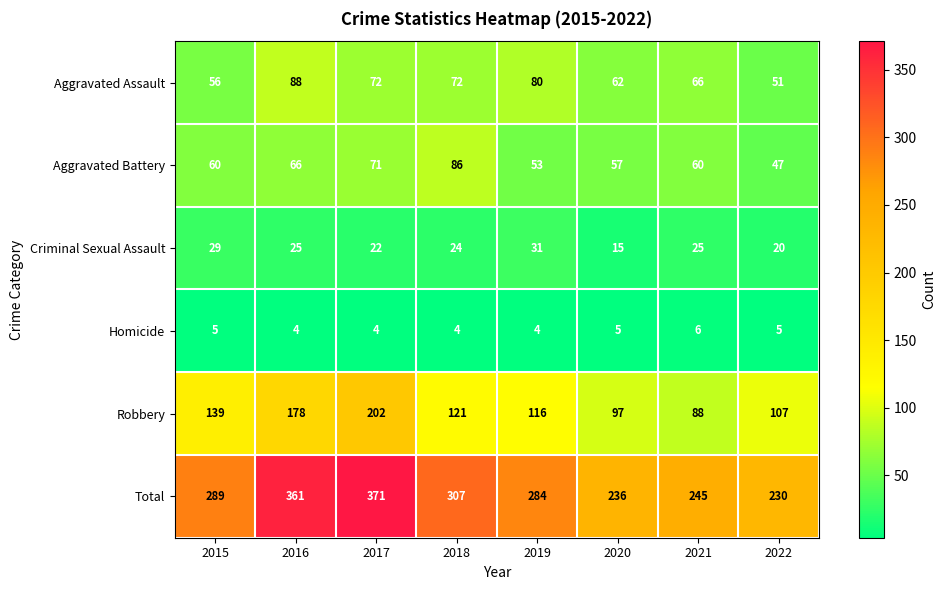

What is the difference between the Aggravated Assault values at 2015 and 2017?

16